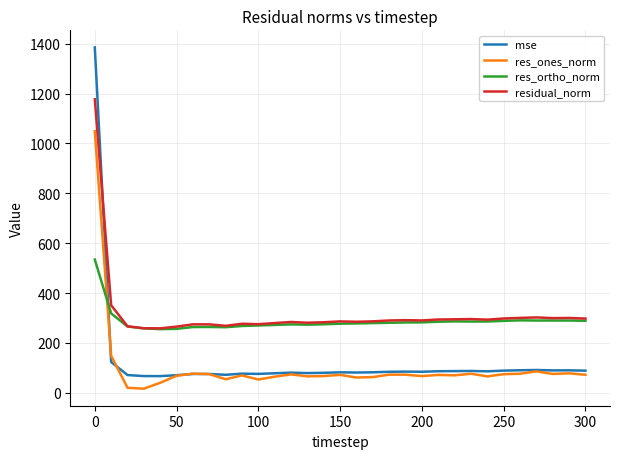

After their last crossing, which series has the higher values: res_ortho_norm or res_ones_norm?

res_ortho_norm